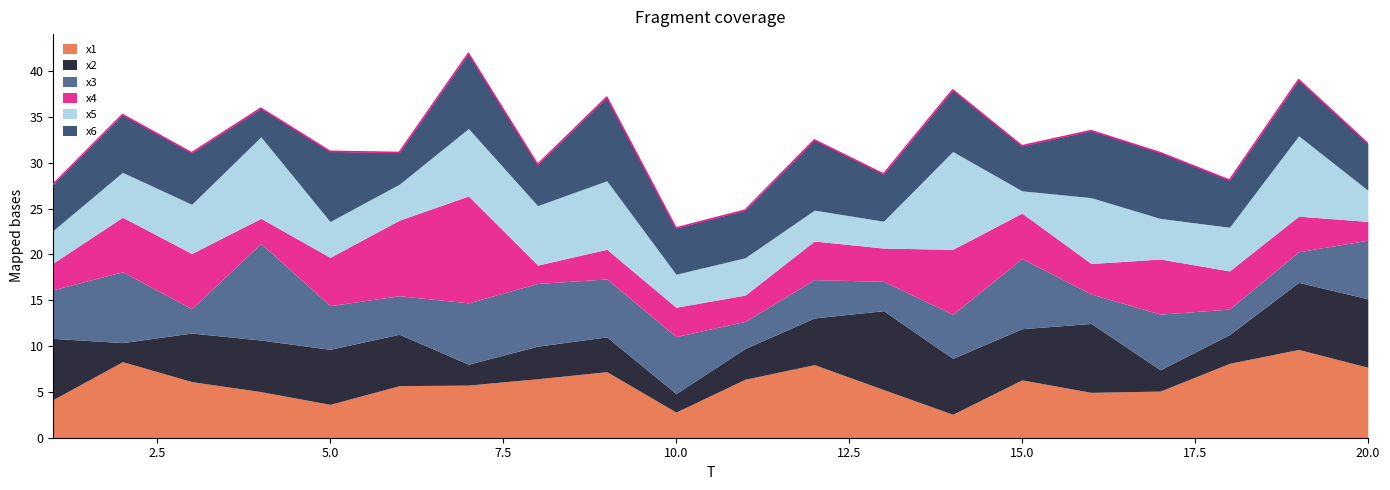

Does the chart have visible grid lines?

No